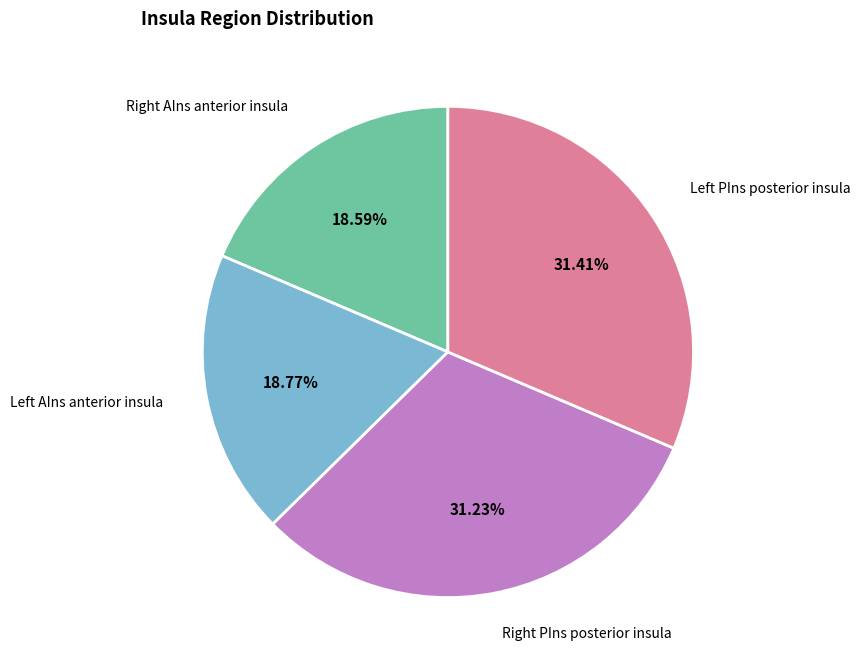

Count the number of slices in the pie.

4